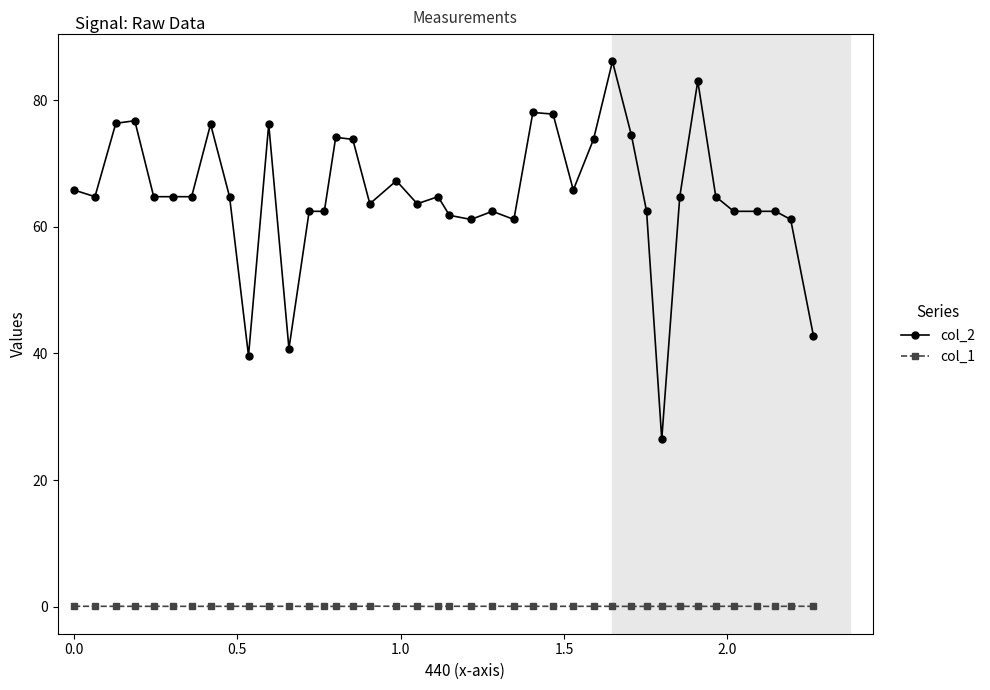

What is the maximum value shown in the chart?

86.1